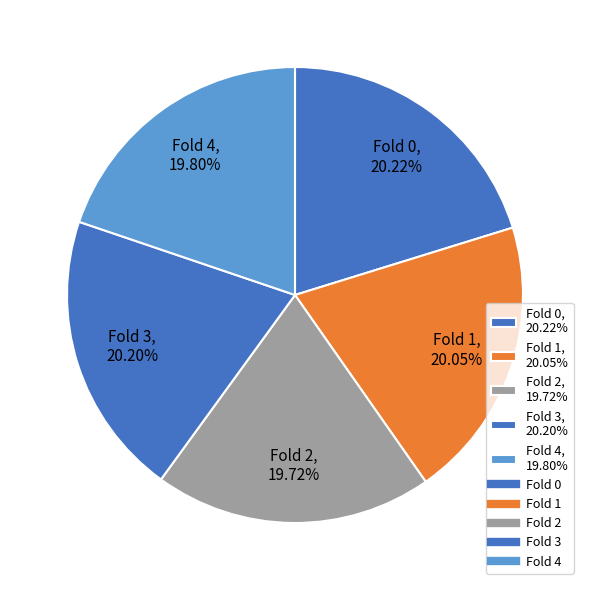

How much of the chart is everything except Fold 4?

80.2%